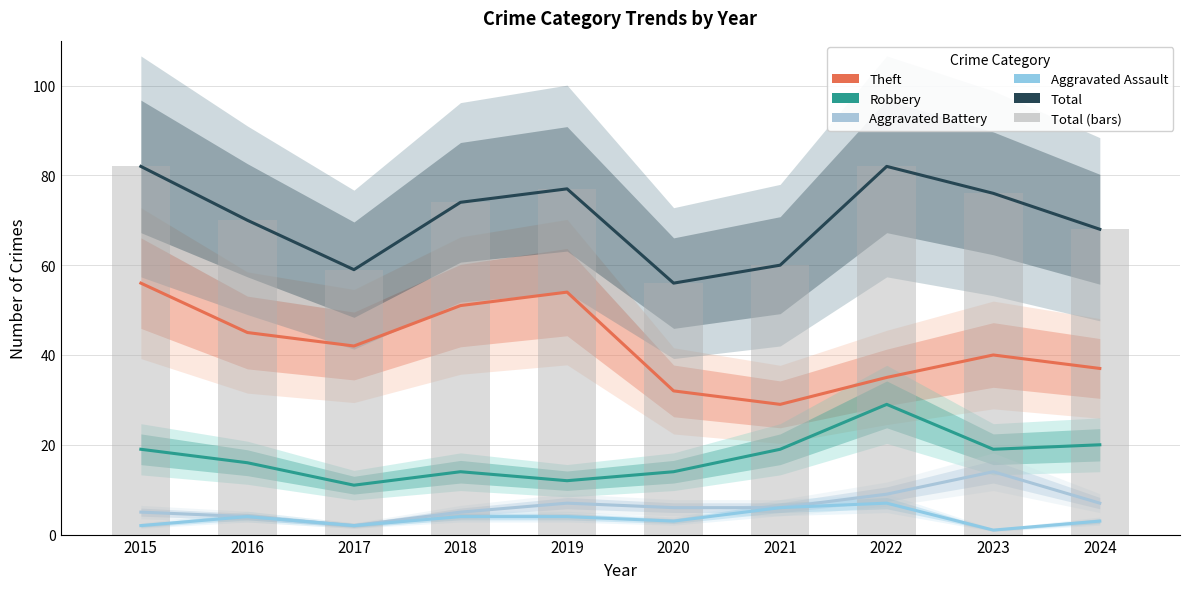

Reading right to left, extract all data points from this chart.

Theft: 2024=37	2023=40	2022=35	2021=29	2020=32	2019=54	2018=51	2017=42	2016=45	2015=56
Robbery: 2024=20	2023=19	2022=29	2021=19	2020=14	2019=12	2018=14	2017=11	2016=16	2015=19
Aggravated Battery: 2024=7	2023=14	2022=9	2021=6	2020=6	2019=7	2018=5	2017=2	2016=4	2015=5
Aggravated Assault: 2024=3	2023=1	2022=7	2021=6	2020=3	2019=4	2018=4	2017=2	2016=4	2015=2
Total: 2024=68	2023=76	2022=82	2021=60	2020=56	2019=77	2018=74	2017=59	2016=70	2015=82